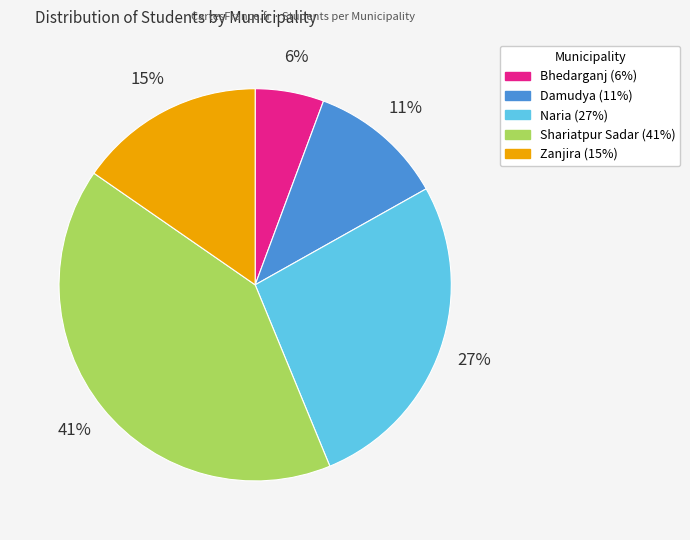

How many slices are in this pie chart?

5